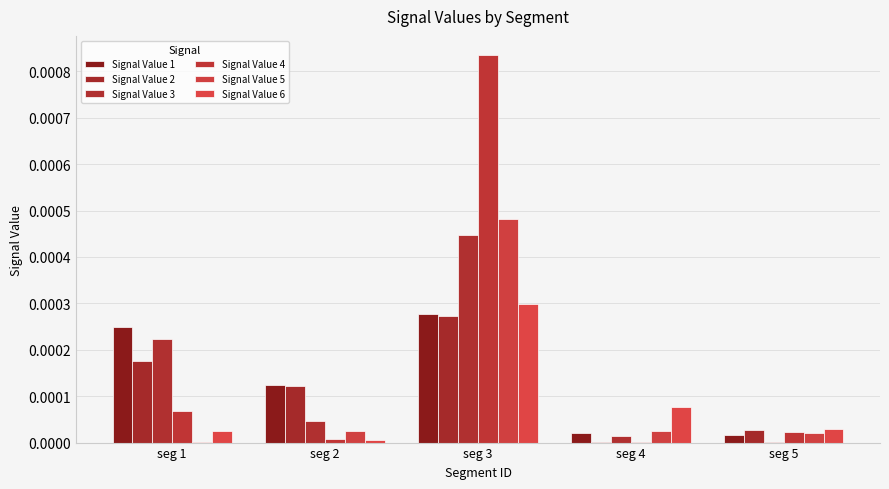

How many data points does each series have?

5